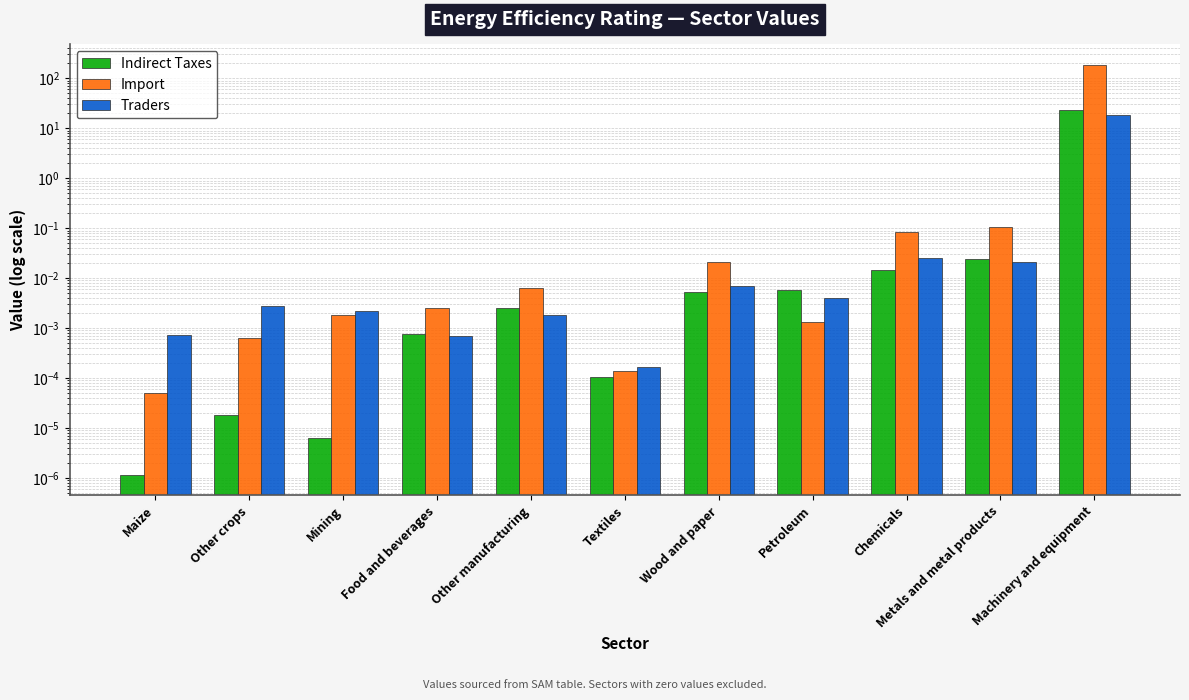

Which label corresponds to the smallest value in the chart?

Maize